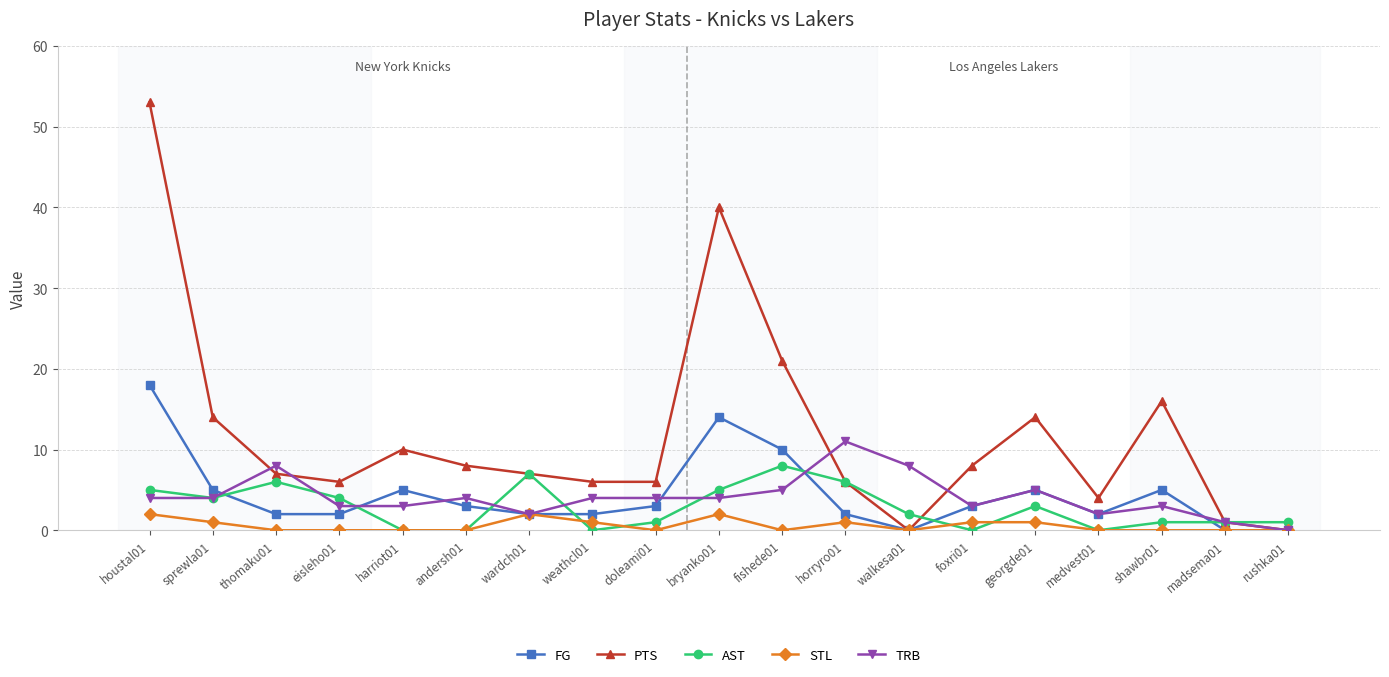

The AST series shows 4 at wardch01. True or false?

False